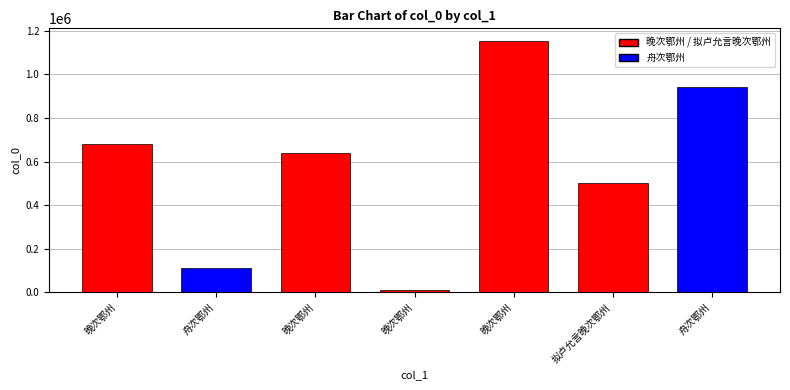

Are the bars horizontal?

No